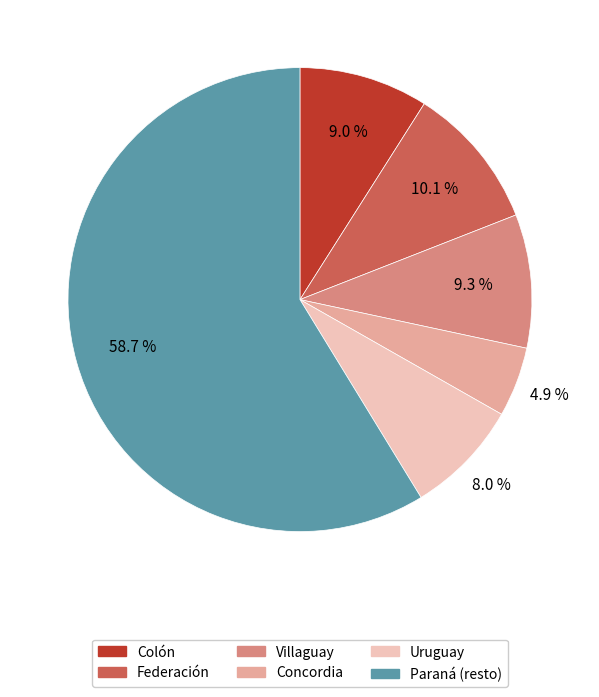

Do Paraná (resto) and Concordia together represent more than half of the pie?

Yes